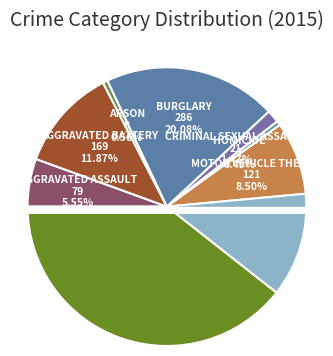

True or false: Robbery accounts for 4% of the total.

False